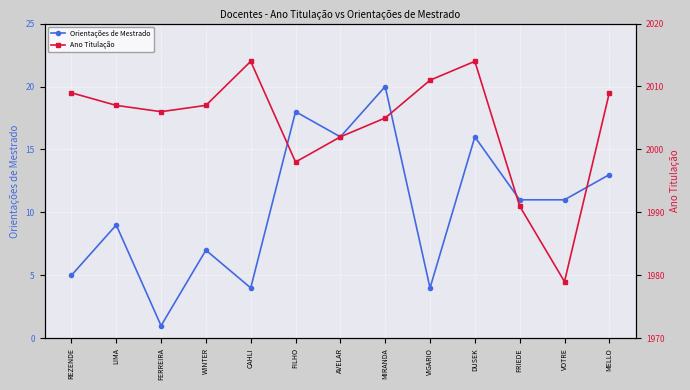

At how many categories does at least one series exceed 160?

13